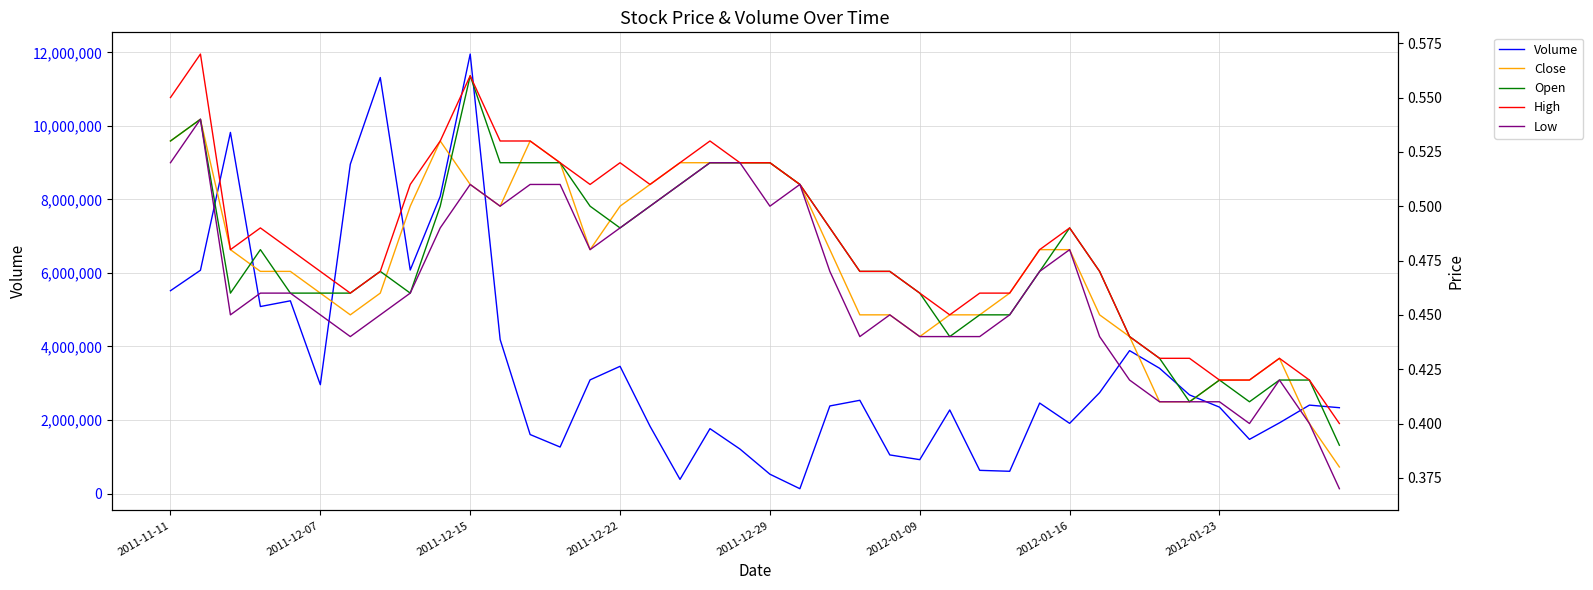

How many Close values are between 0 and 1?

40